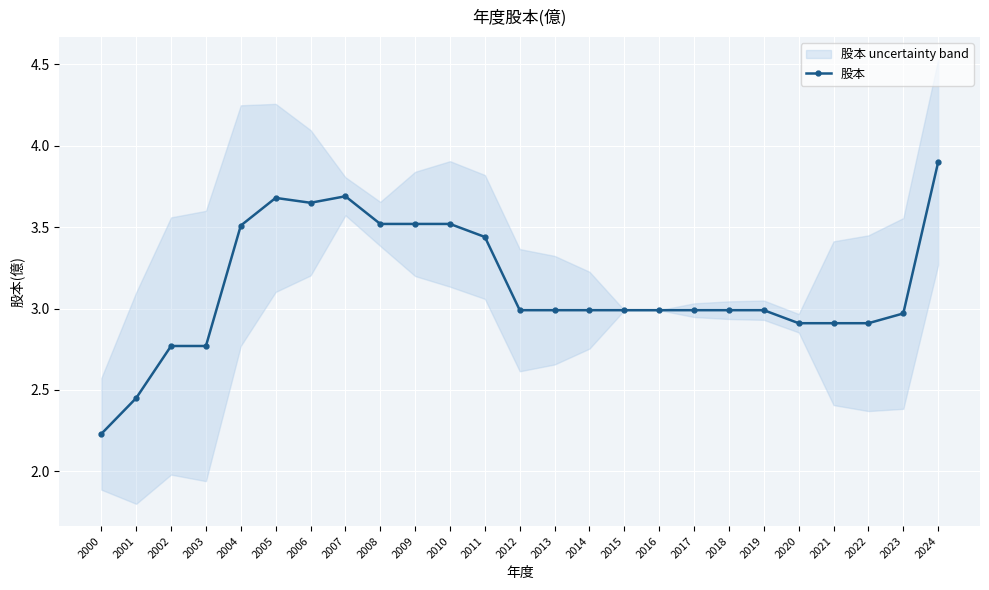

Which label corresponds to the largest value in the chart?

2024